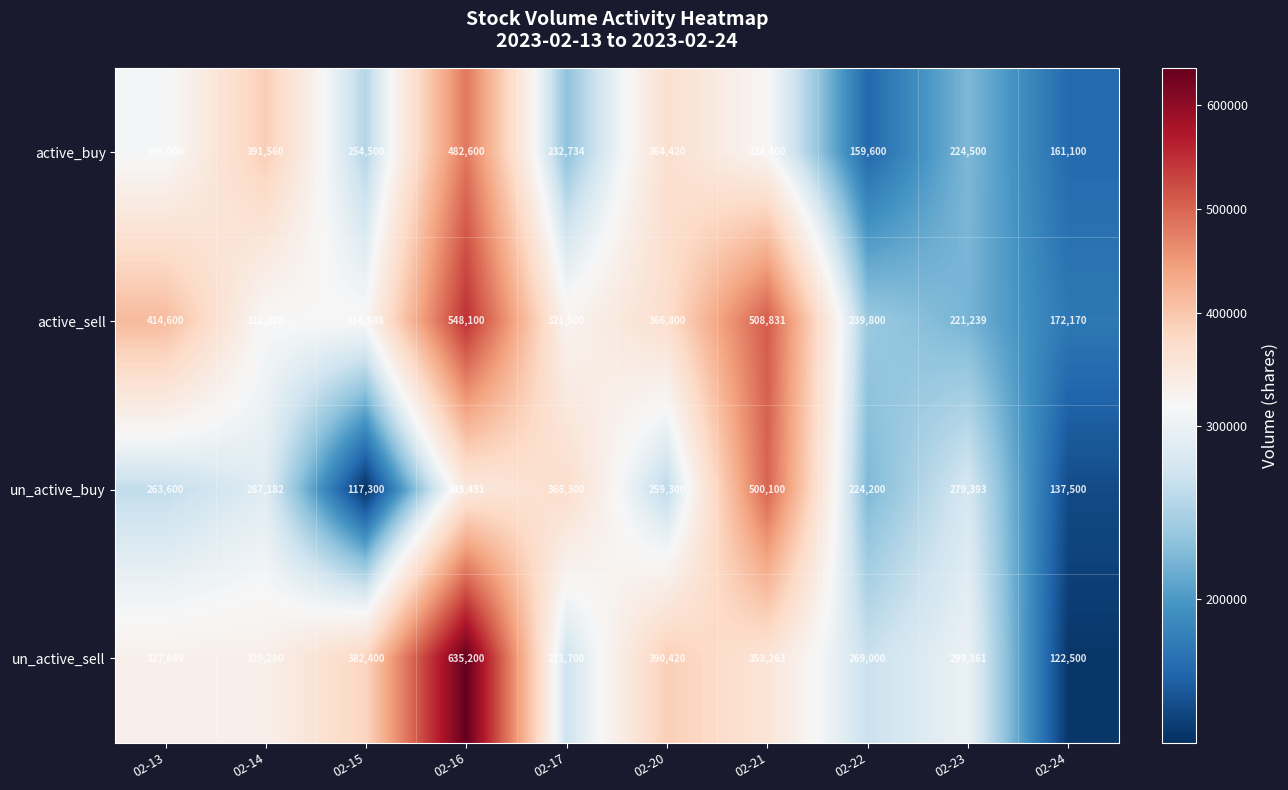

What is the difference between the active_sell values at 02-14 and 02-13?

102280